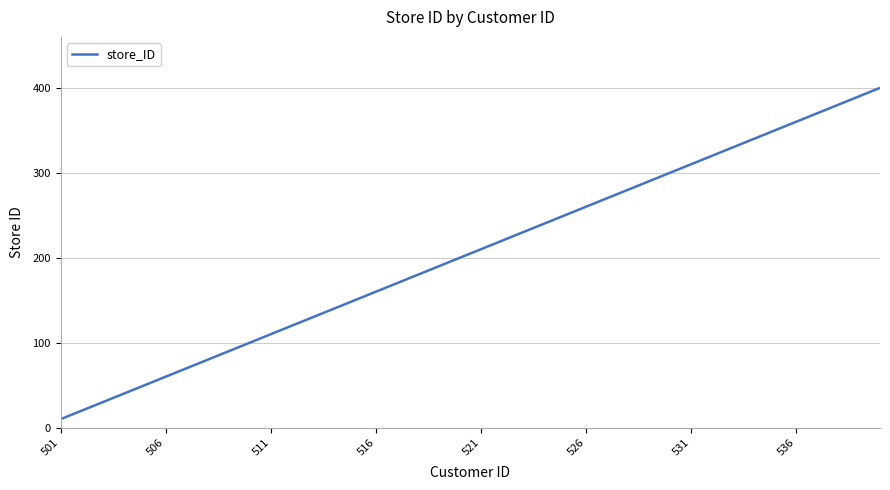

What is the smallest value displayed?

10